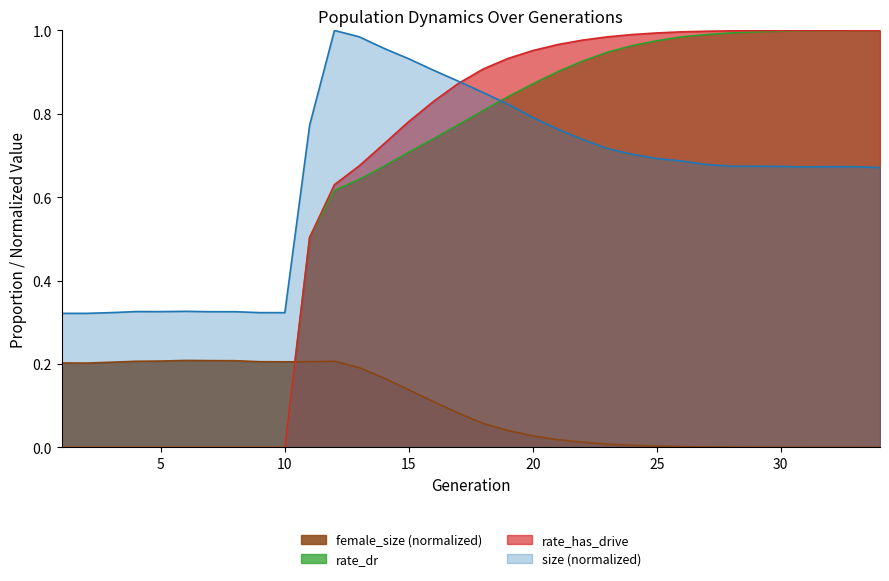

True or false: rate_has_drive has a value of 1.0 at 23.

True